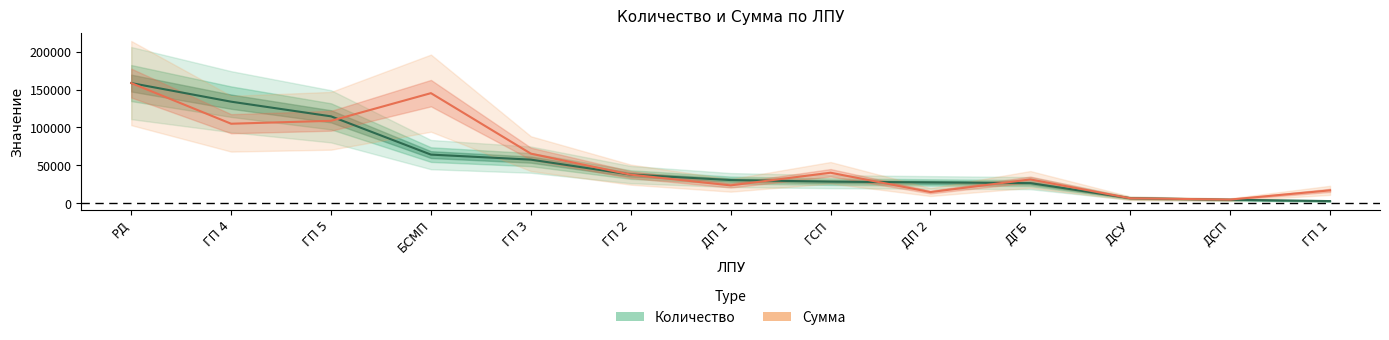

Rank the series at ДП 1 from lowest to highest value.

Сумма, Количество